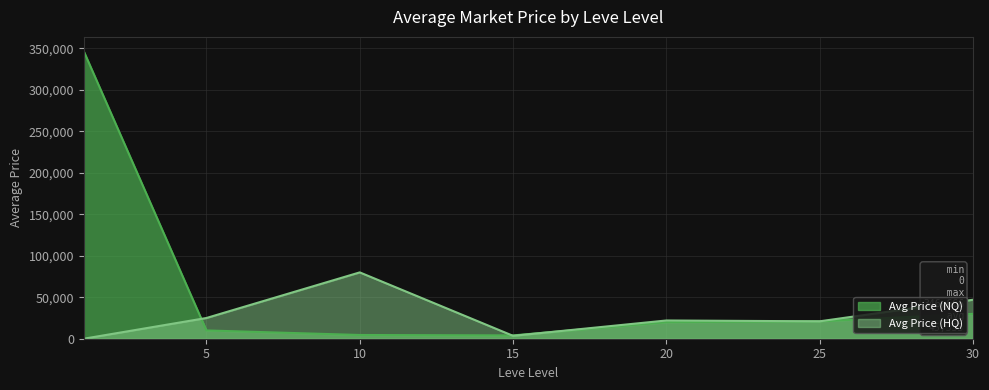

Reading left to right, extract all data points from this chart.

Avg Price (NQ): 1=346666	5=10000	10=4504	15=4000	20=20000	25=21000	30=30000
Avg Price (HQ): 1=0	5=25000	10=80000	15=3500	20=21995	25=21000	30=47000